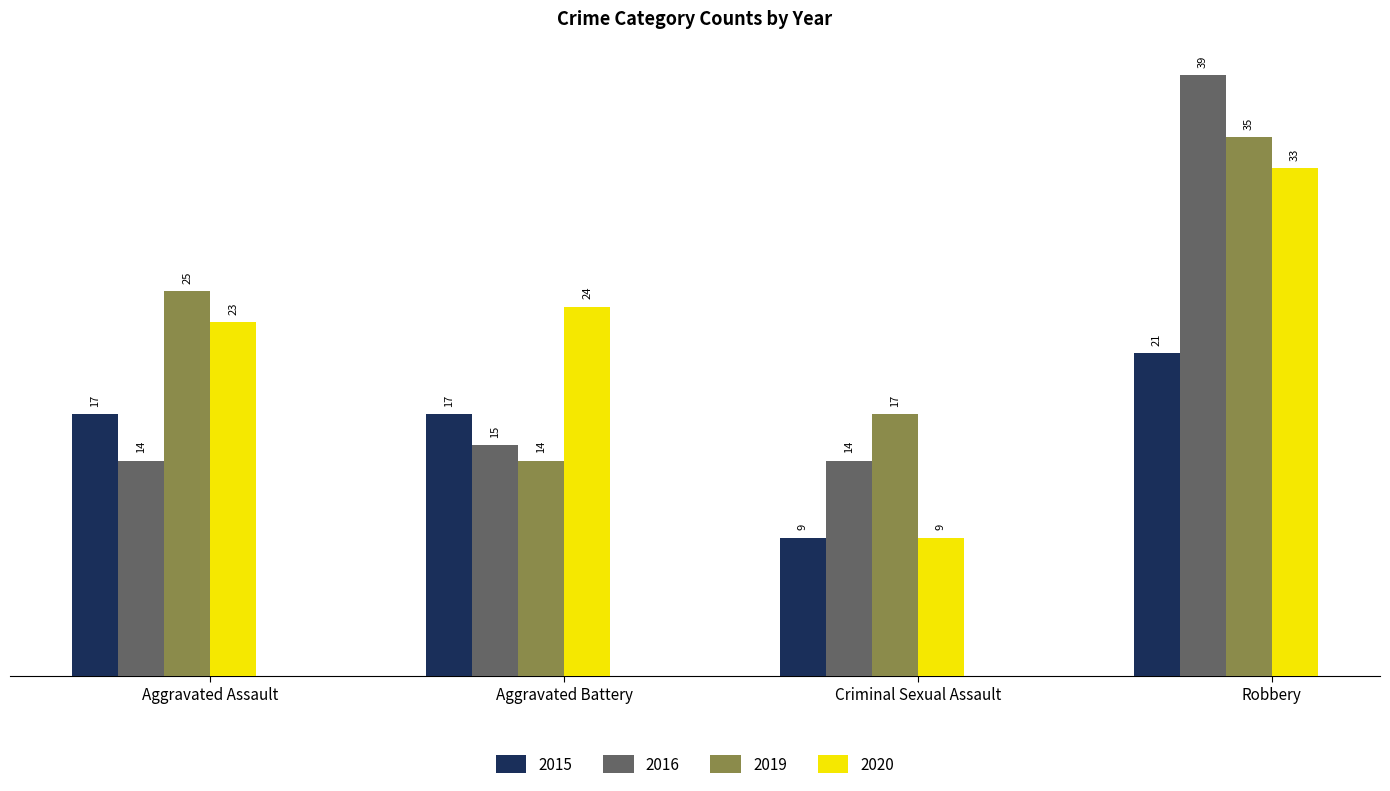

What is the difference between the 2020 values at Aggravated Assault and Robbery?

10